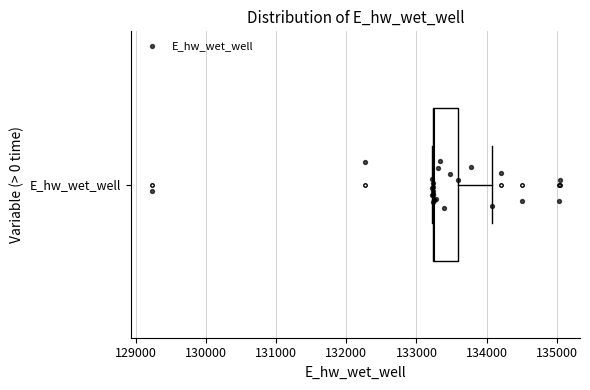

Transcribe this box plot: give where the median line is, the range the box spans, and where the two whiskers end, as read against the x-axis. The values are not printed on the chart, so give them approximately, as read against the axis.

median 133300, box 133200 to 133600, whiskers 133200 to 134100